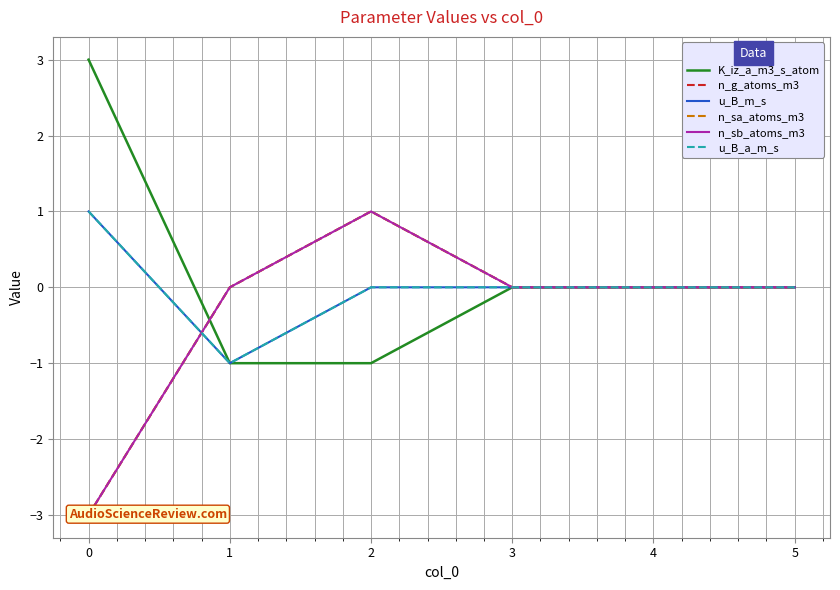

What is the sum of all n_g_atoms_m3 values?

-2